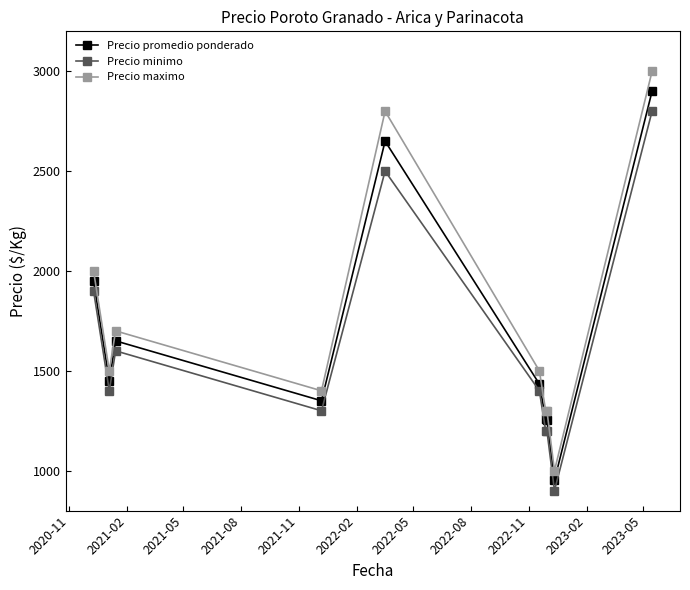

How many lines are shown in the chart?

3